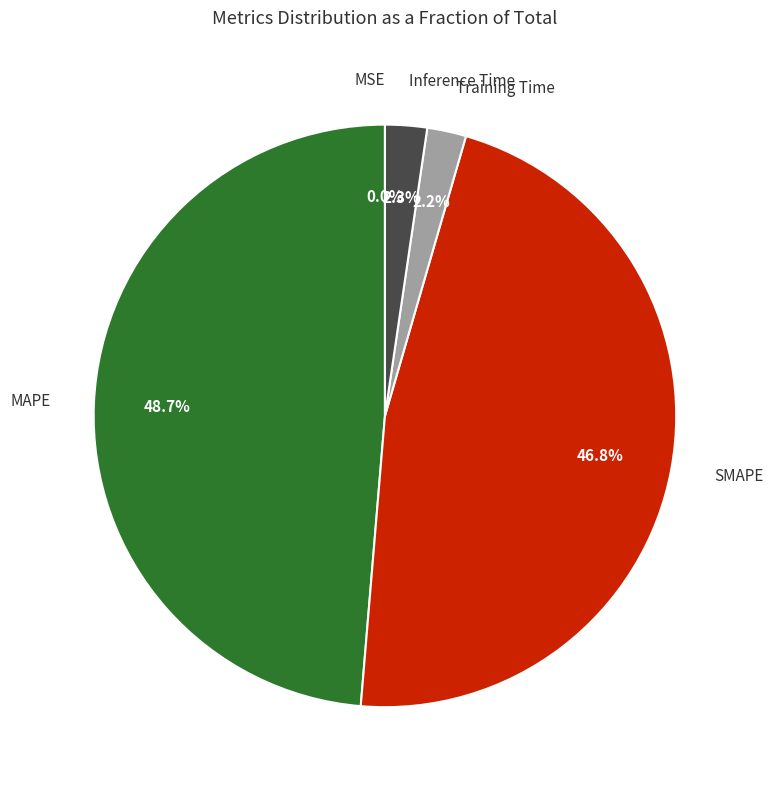

To the nearest percent, what is the average slice percentage?

20%